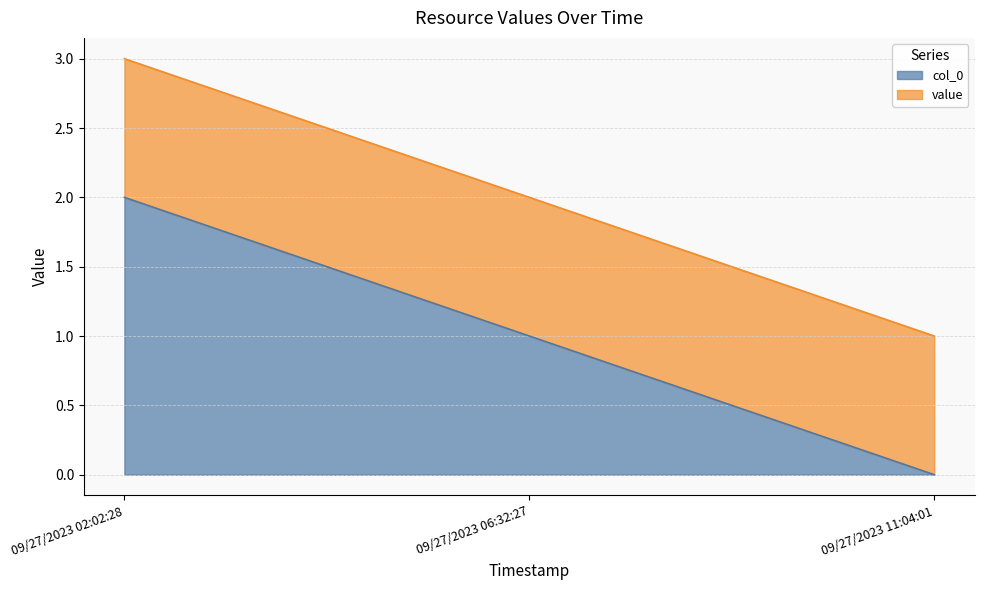

Is it true that col_0 equals 1 at 09/27/2023 06:32:27?

True